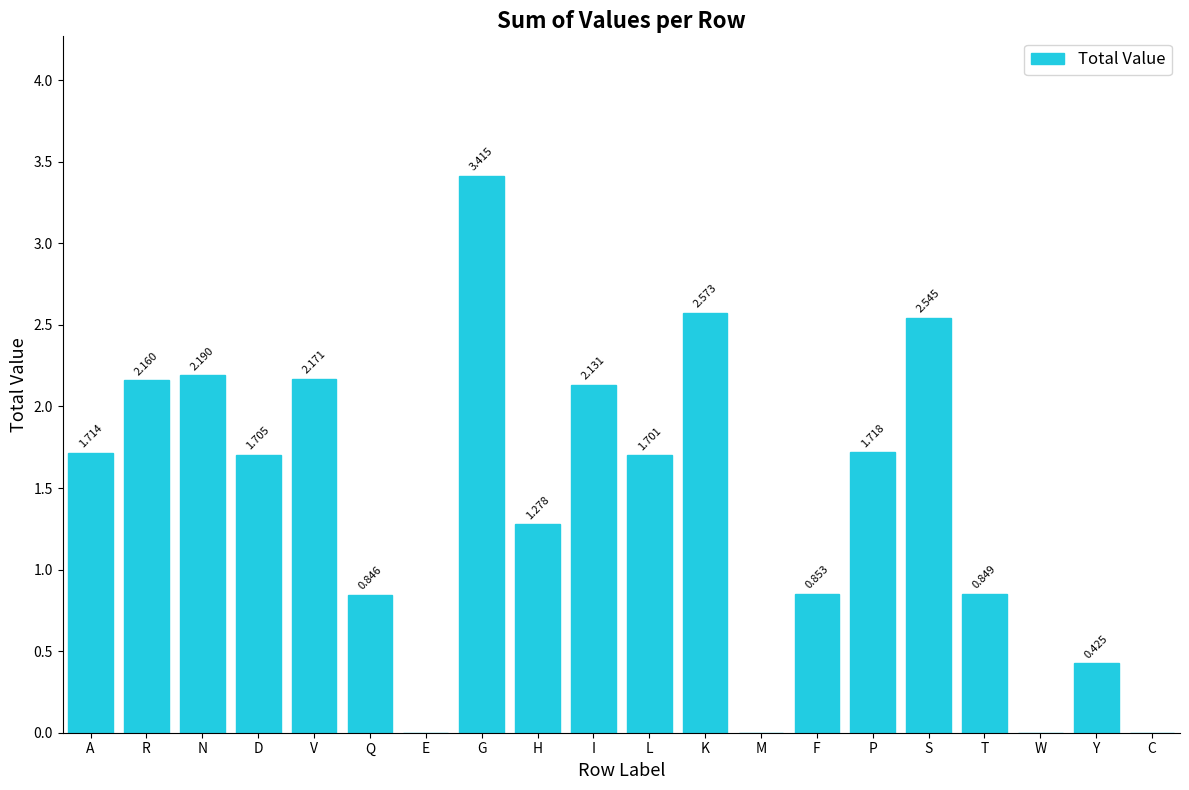

Where is the data nearest to the value 1?

F